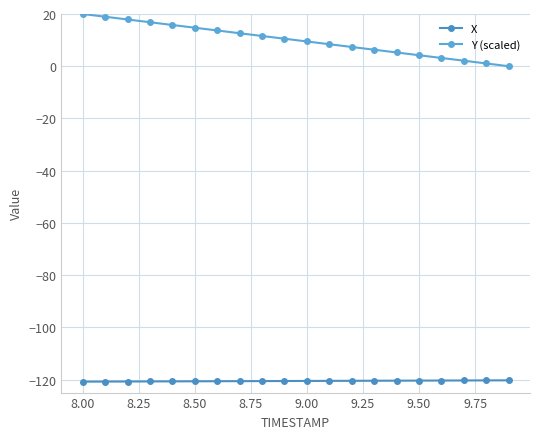

Which series has the widest spread of values?

Y (scaled)